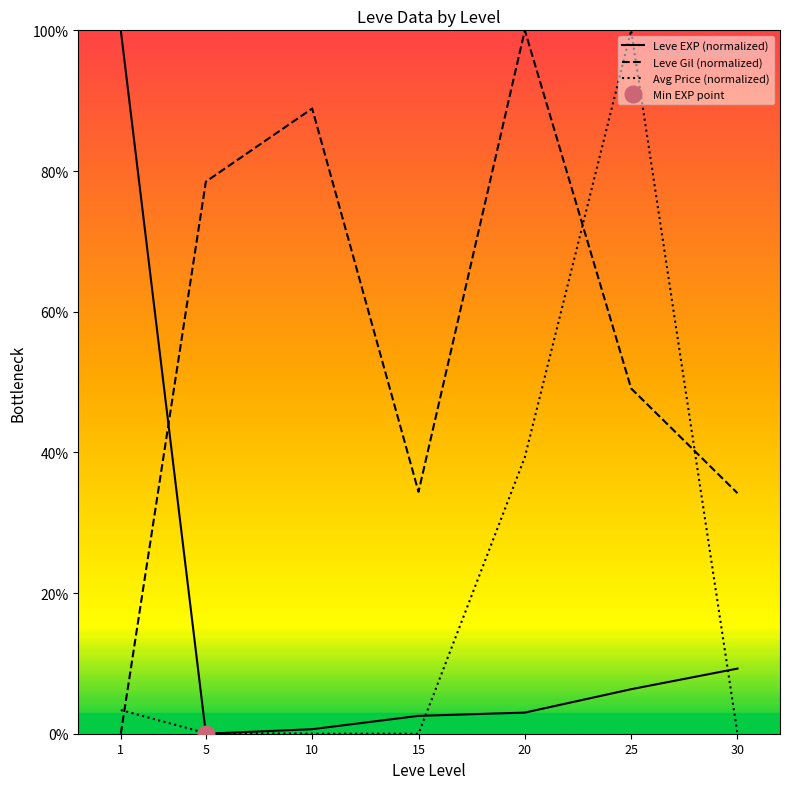

In Avg Price (normalized), how many points are higher than both neighbors (excluding endpoints)?

1